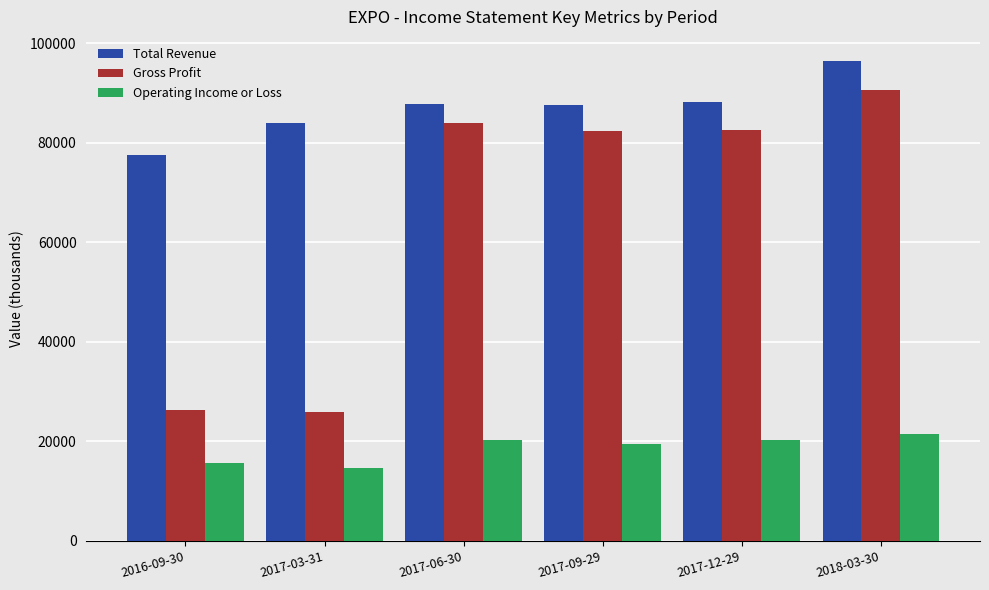

Read the Total Revenue value at 2017-03-31.

84100